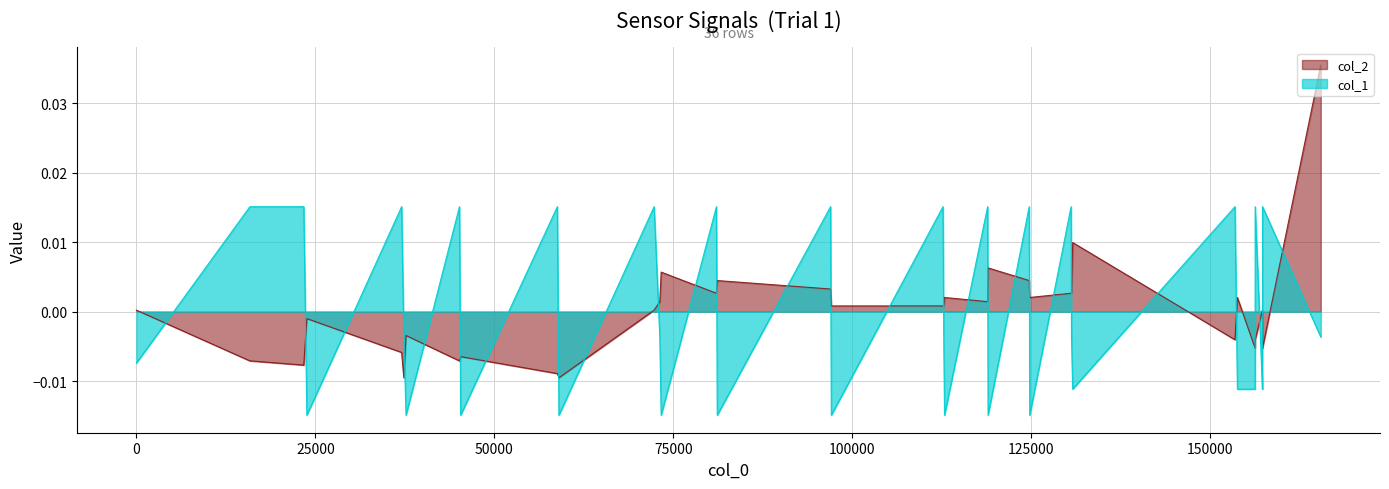

List the series in order of their peak value, highest first.

col_2, col_1